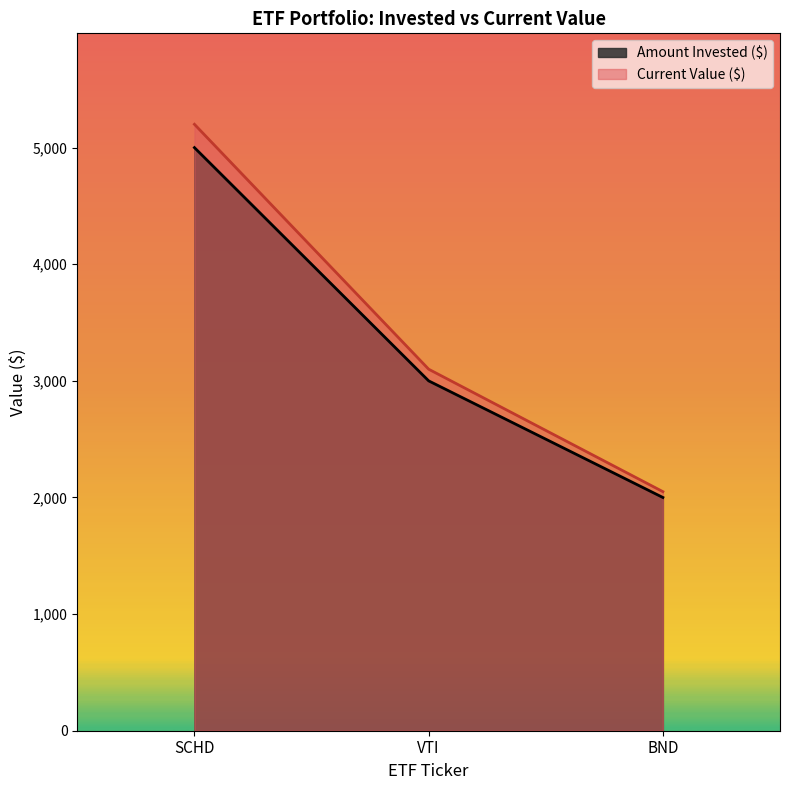

The Amount Invested ($) series shows 3000 at VTI. True or false?

True